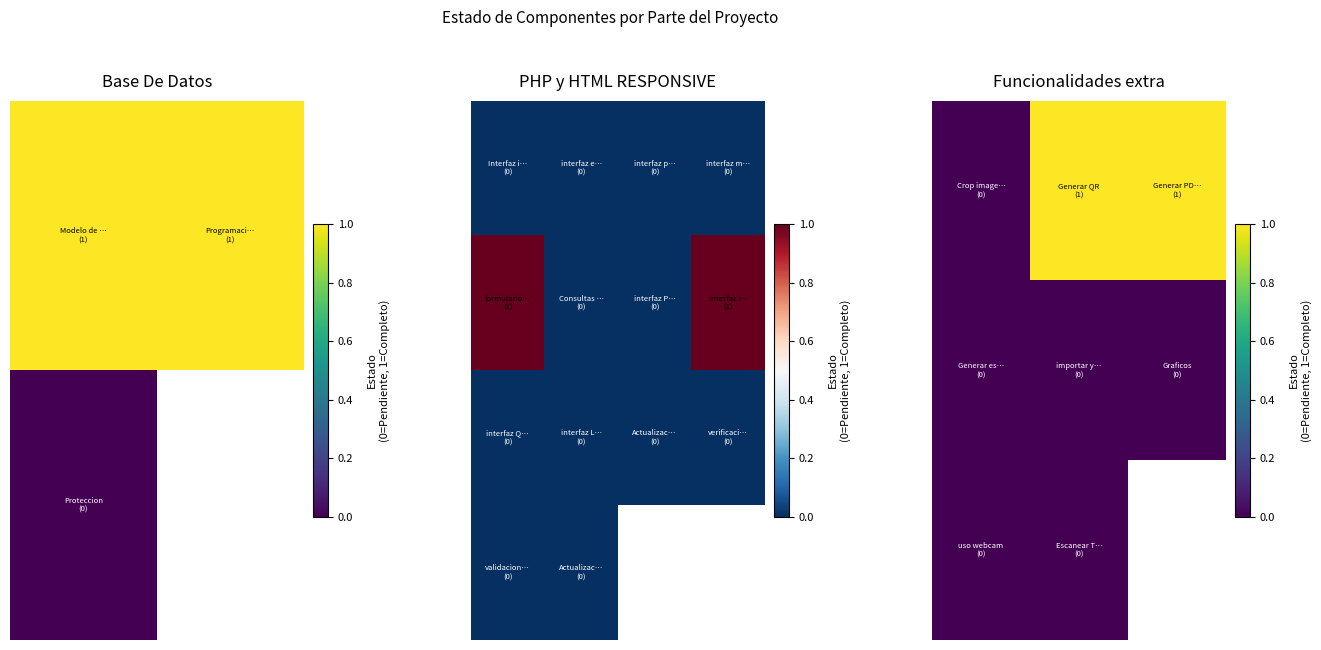

What is the greatest value displayed?

1